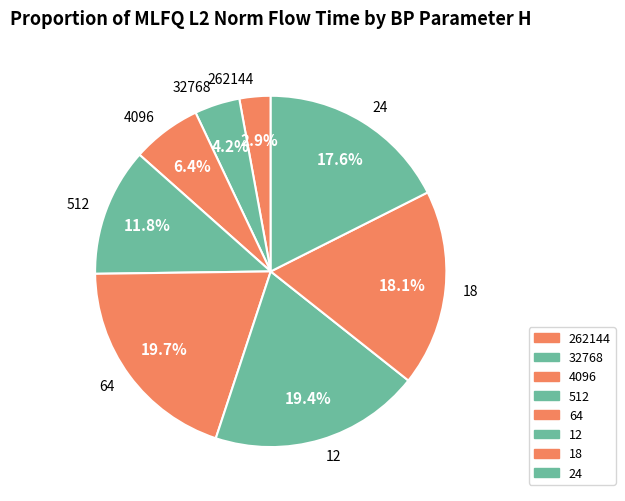

How many segments does this pie chart have?

8